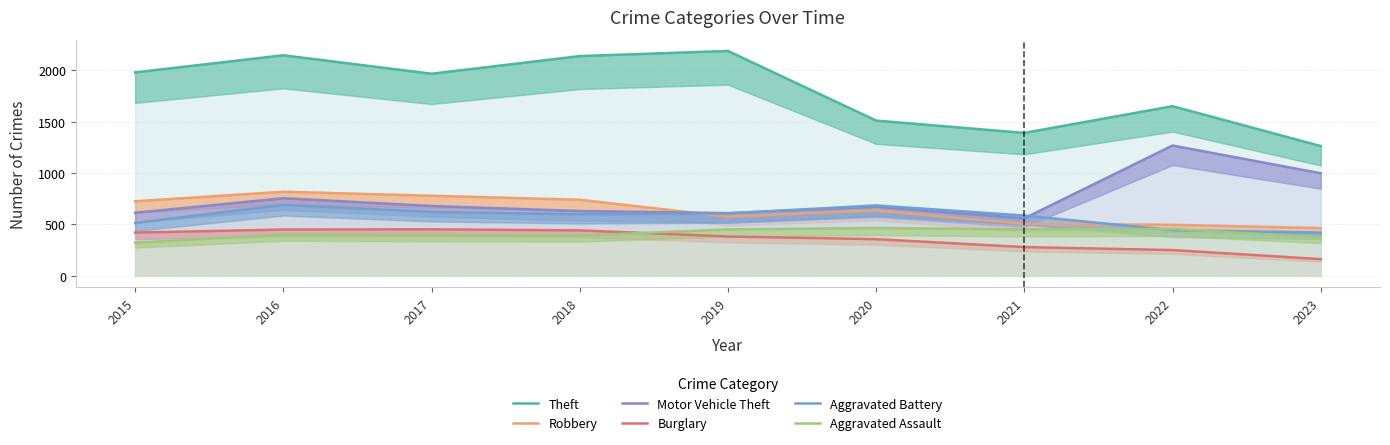

How many values in the Aggravated Assault series are below 402?

4